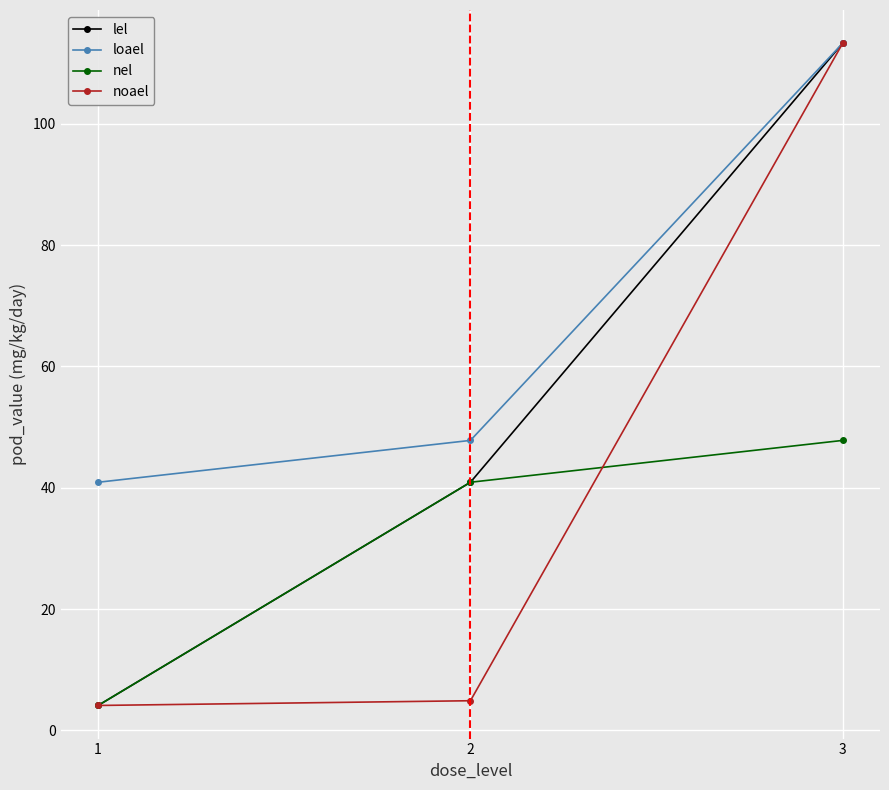

What is the difference between the highest and lowest values at 1?

36.8